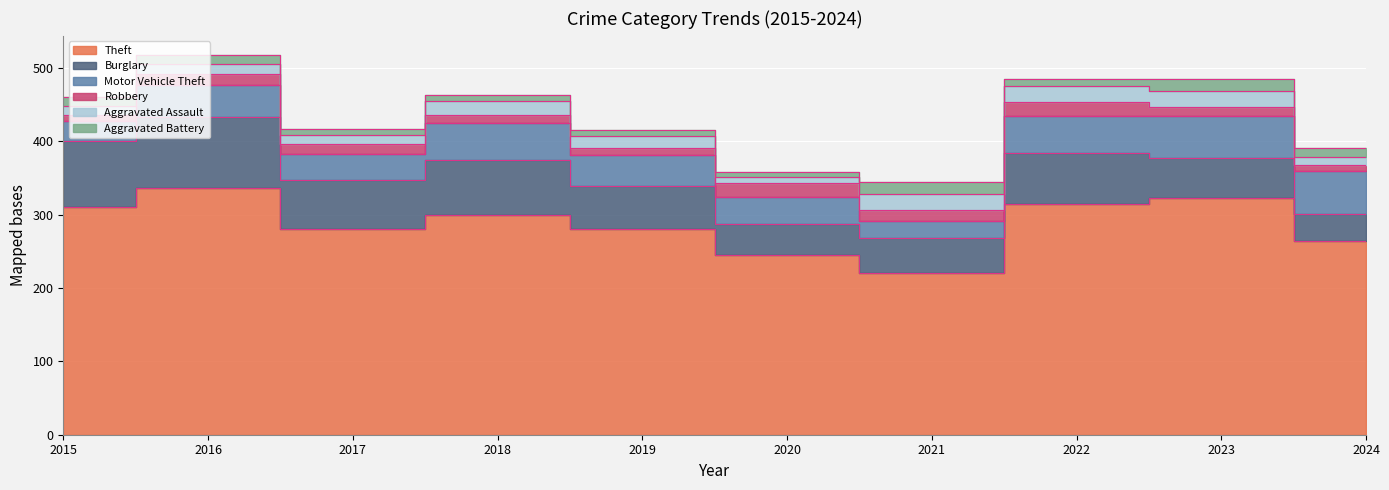

What are all the series names shown in the legend?

Theft, Burglary, Motor Vehicle Theft, Robbery, Aggravated Assault, Aggravated Battery